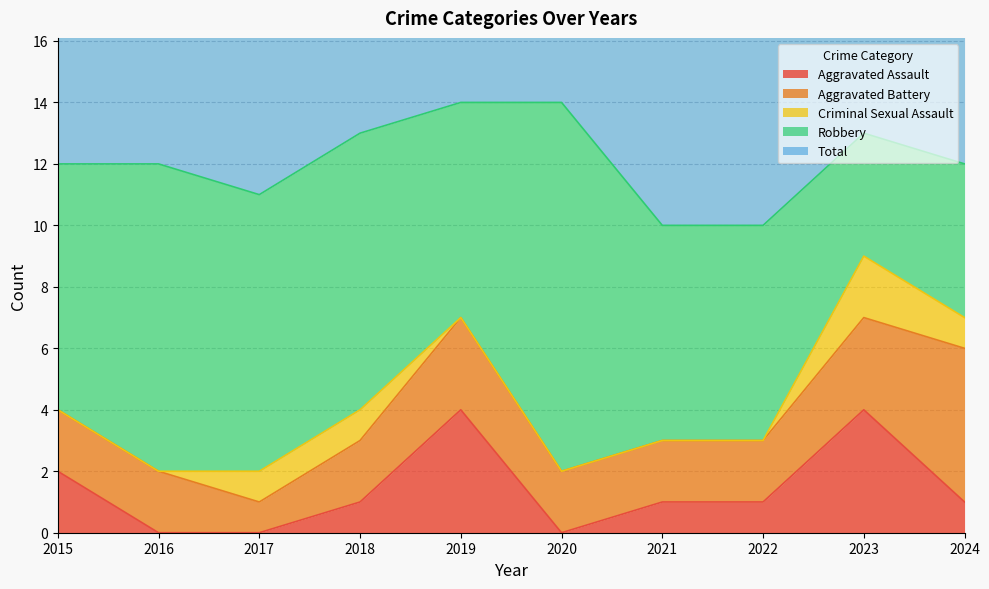

Reading left to right, what are all the values shown in this chart?

Aggravated Assault: 2015=2	2016=0	2017=0	2018=1	2019=4	2020=0	2021=1	2022=1	2023=4	2024=1
Aggravated Battery: 2015=2	2016=2	2017=1	2018=2	2019=3	2020=2	2021=2	2022=2	2023=3	2024=5
Criminal Sexual Assault: 2015=0	2016=0	2017=1	2018=1	2019=0	2020=0	2021=0	2022=0	2023=2	2024=1
Robbery: 2015=8	2016=10	2017=9	2018=9	2019=7	2020=12	2021=7	2022=7	2023=4	2024=5
Total: 2015=12	2016=12	2017=11	2018=13	2019=14	2020=14	2021=10	2022=10	2023=13	2024=12